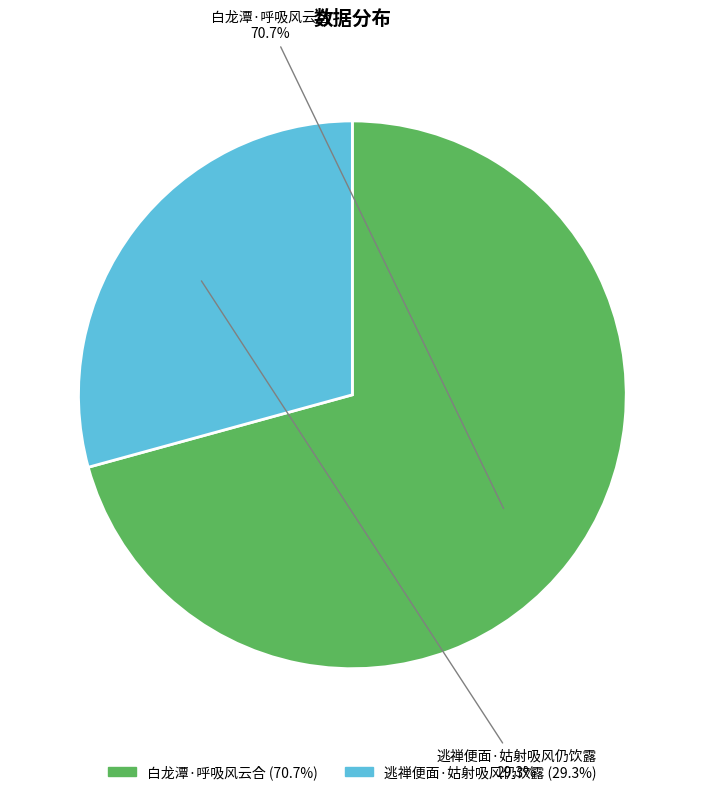

Approximately how many times larger is the value at 逃禅便面·姑射吸风仍饮露 compared to 白龙潭·呼吸风云合?

0.4